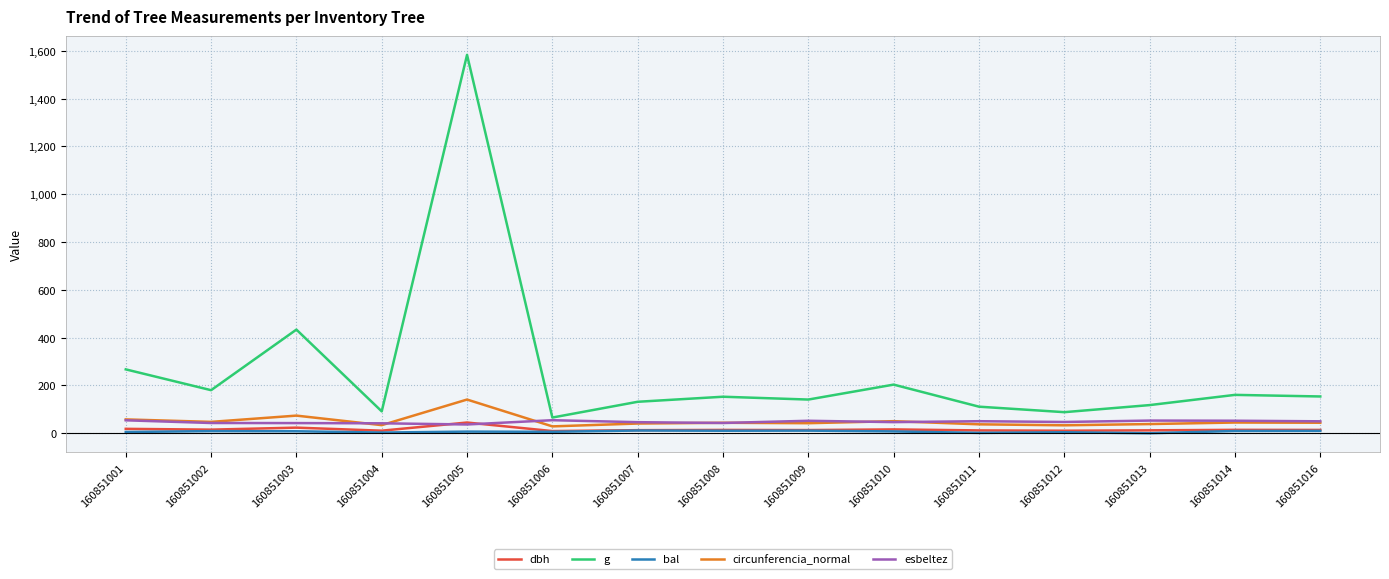

What is the average value of the esbeltez series?

47.6